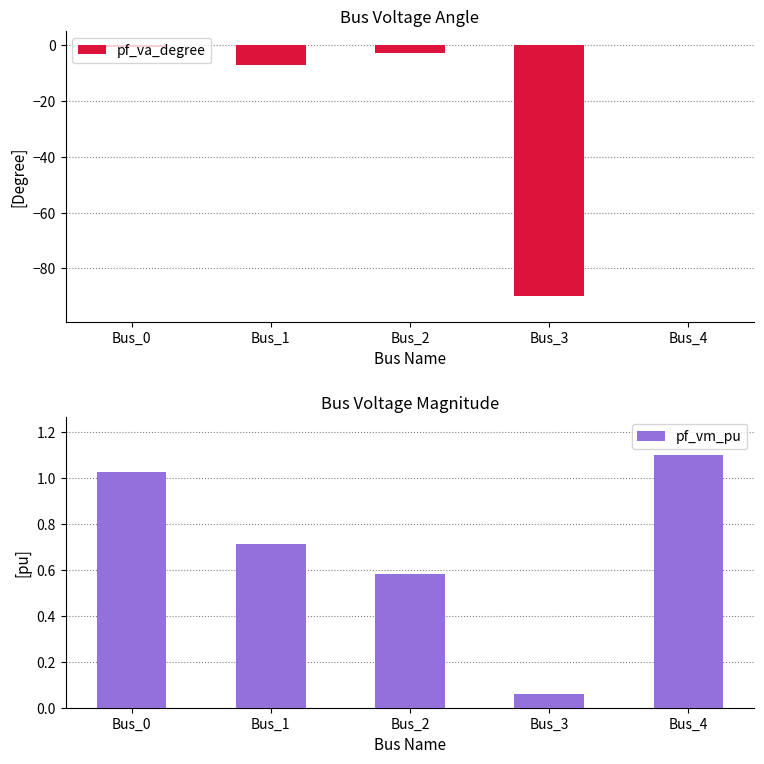

Which has a higher value, Bus_0 or Bus_2?

Bus_0